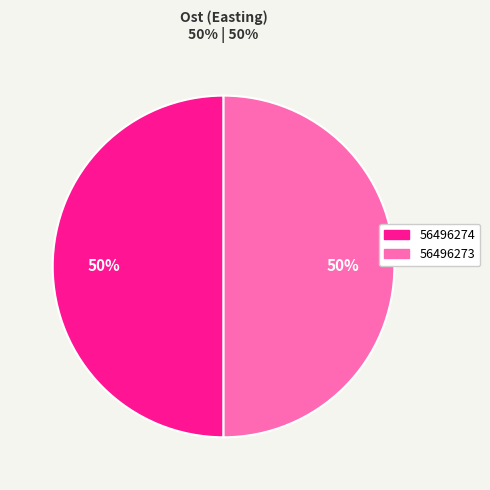

True or false: 56496274 accounts for 50% of the total.

True